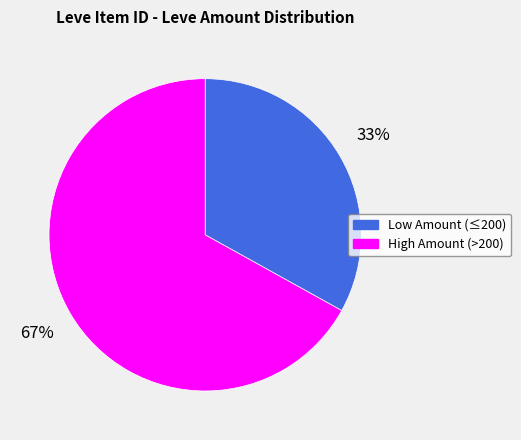

To the nearest percent, what is the average slice percentage?

50%